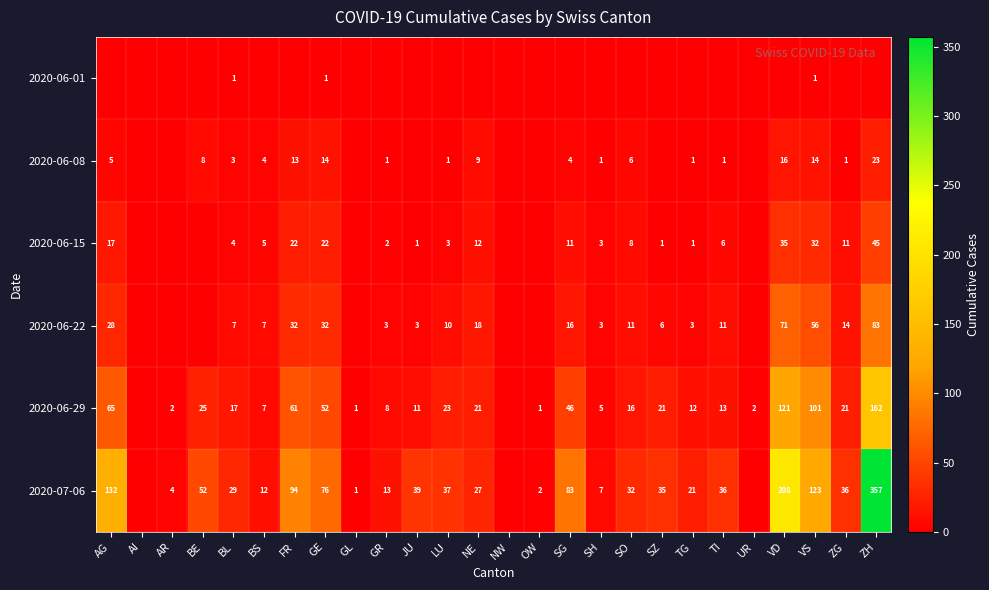

Is the value of 2020-06-22 at SO greater than the value of 2020-06-29 at LU?

No